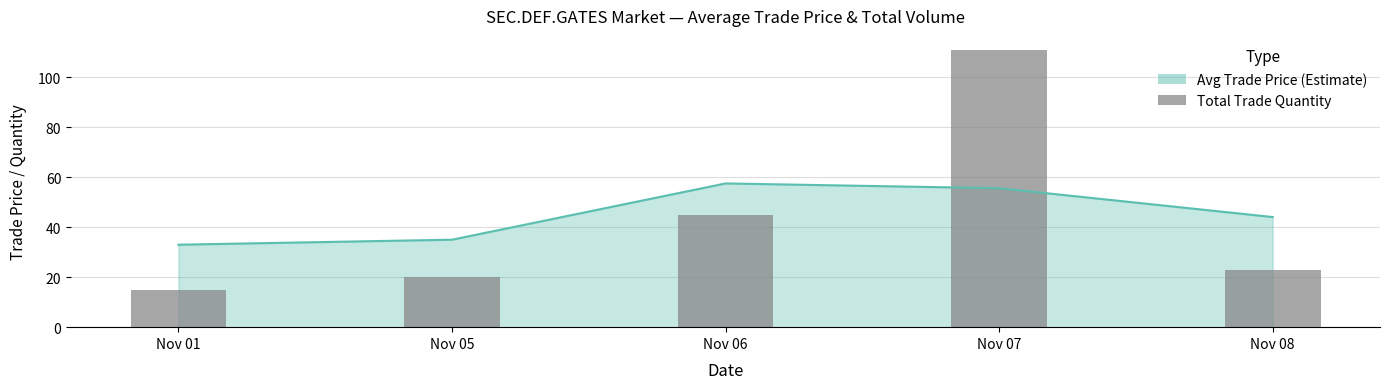

How many data points are less than 23?

2